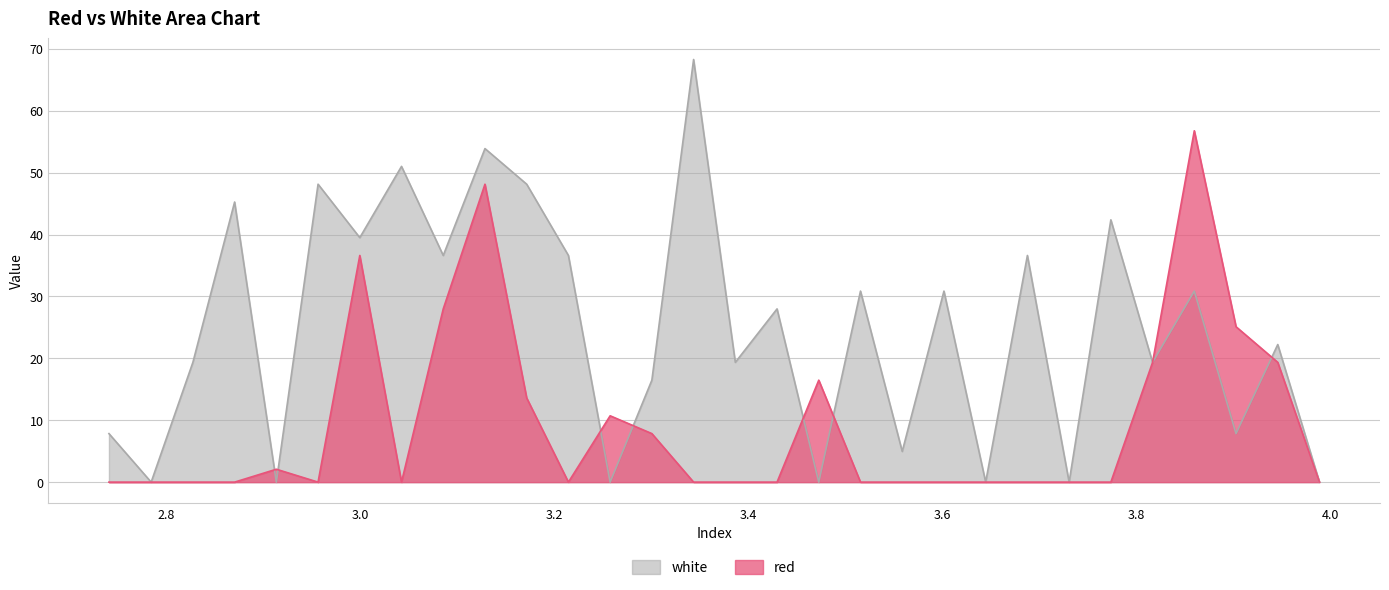

Which series has the largest range (max minus min)?

white